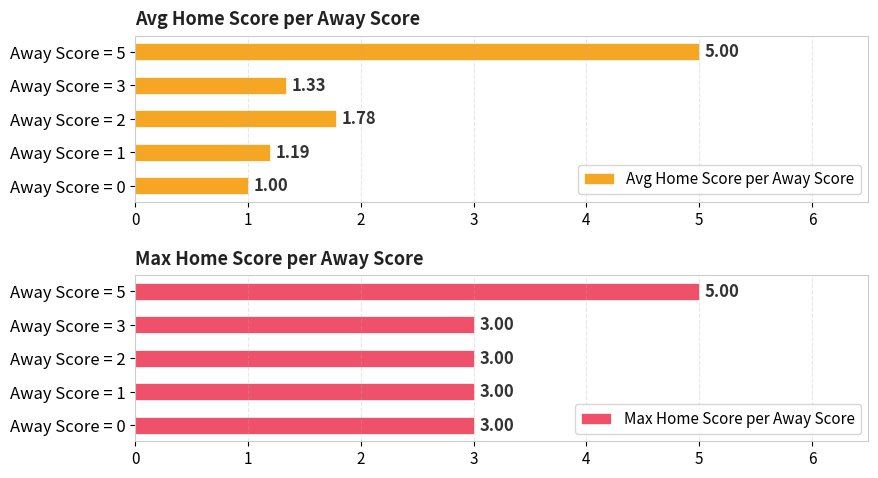

What is the sum of the Avg Home Score per Away Score values at Away Score = 5 and Away Score = 1?

6.2